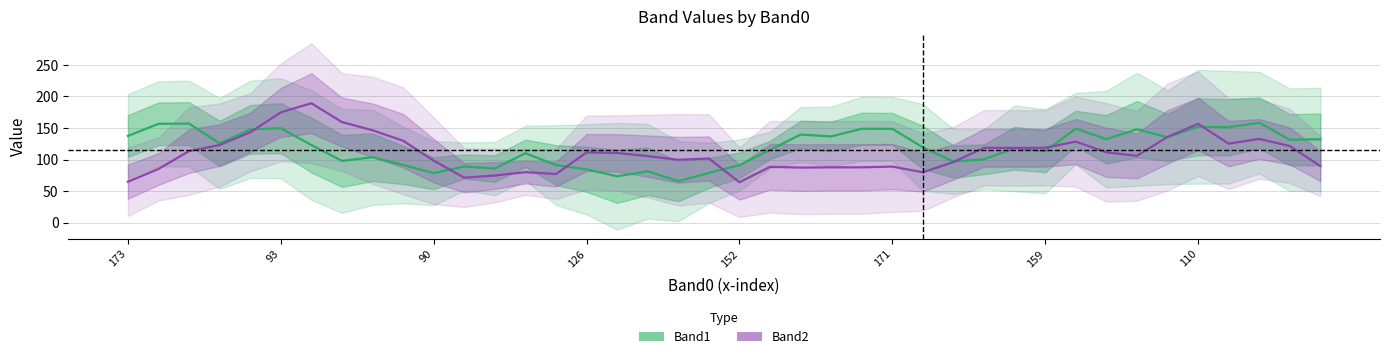

What is the label of the 34th point from the right?

159